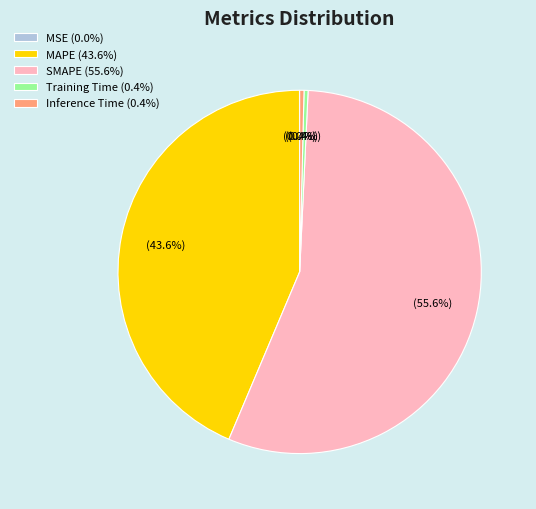

Which slice represents more than half of the pie?

SMAPE